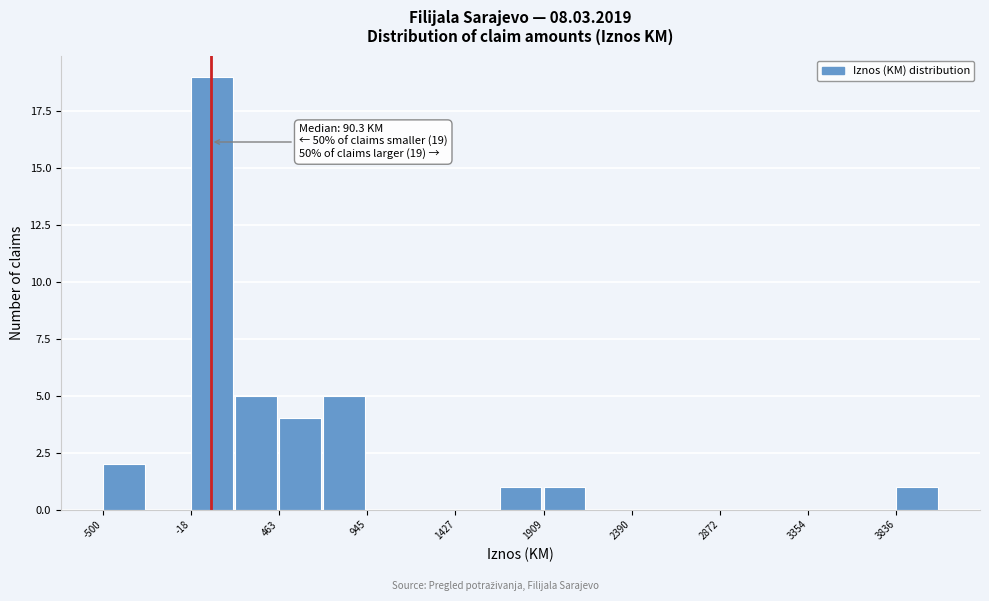

Which range on the x-axis has the tallest bar?

0 to 200